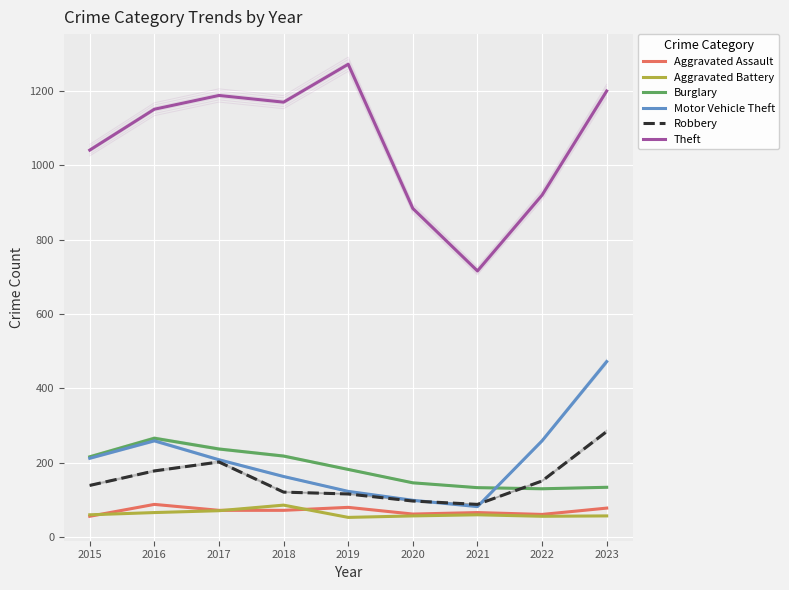

Reading left to right, transcribe all the data shown in this chart.

Aggravated Assault: 56	88	72	72	80	62	66	61	78
Aggravated Battery: 60	66	71	86	53	57	60	56	57
Burglary: 216	266	237	218	182	146	133	130	134
Motor Vehicle Theft: 212	259	208	163	123	99	82	259	472
Robbery: 139	178	202	121	116	97	88	151	284
Theft: 1041	1151	1188	1170	1272	884	716	920	1200